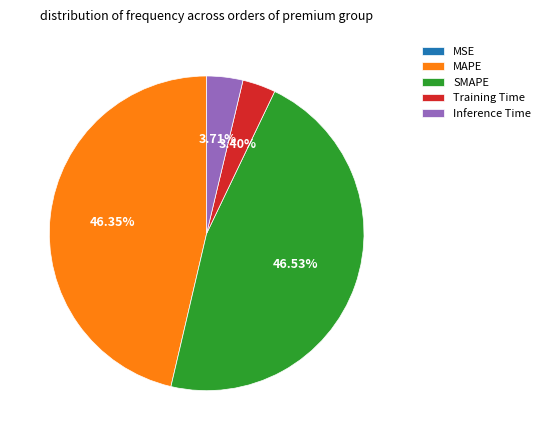

To the nearest percent, what percentage of the pie is Inference Time?

4%